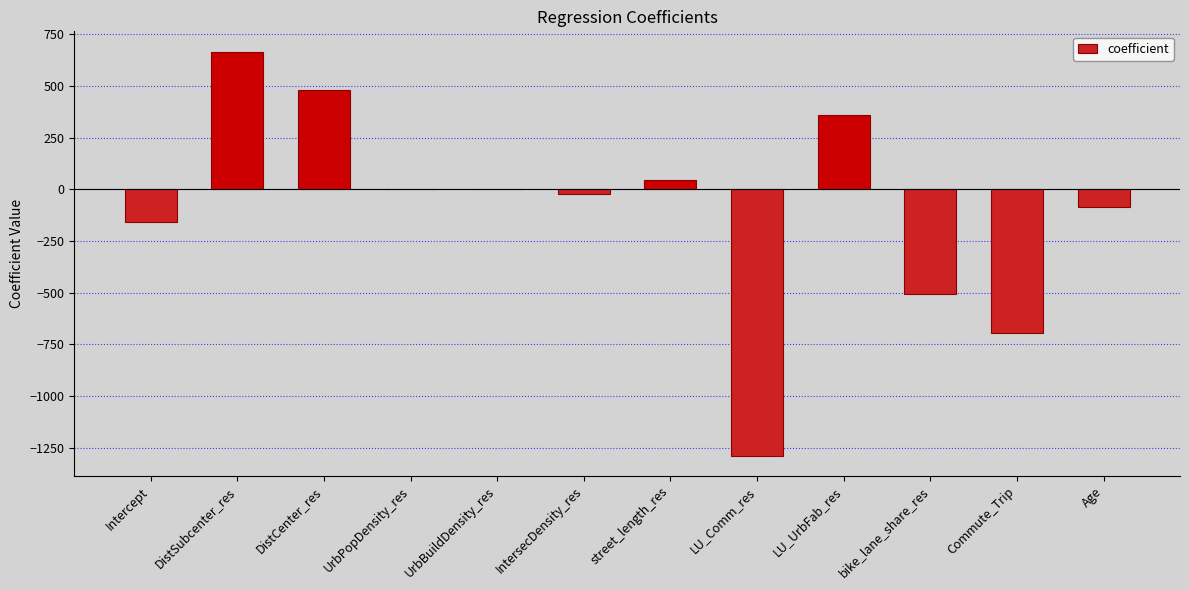

What is the maximum value shown in the chart?

667.5